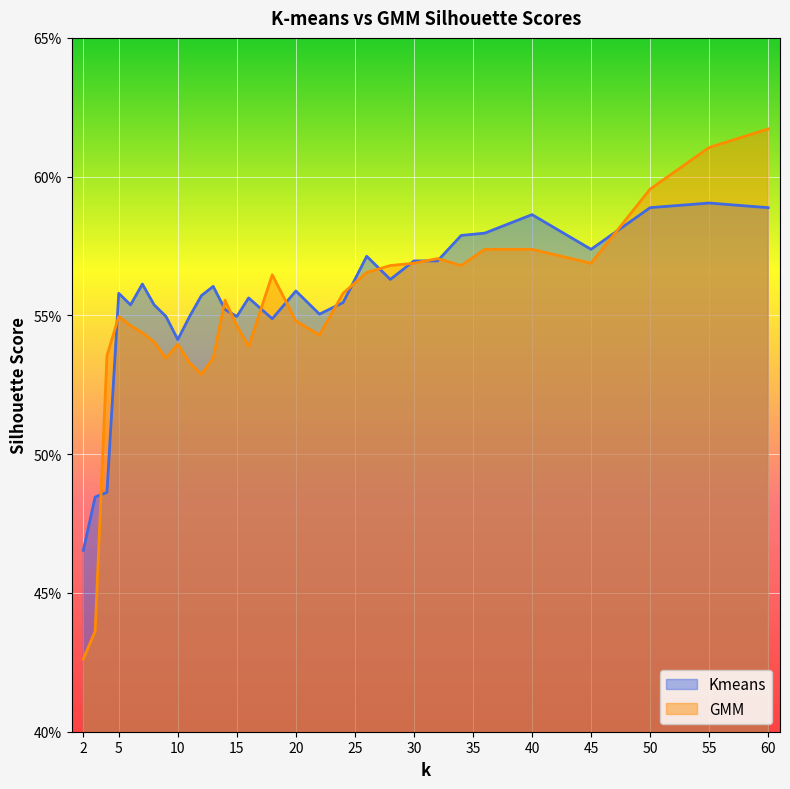

Which has a higher value, 40 or 14?

40